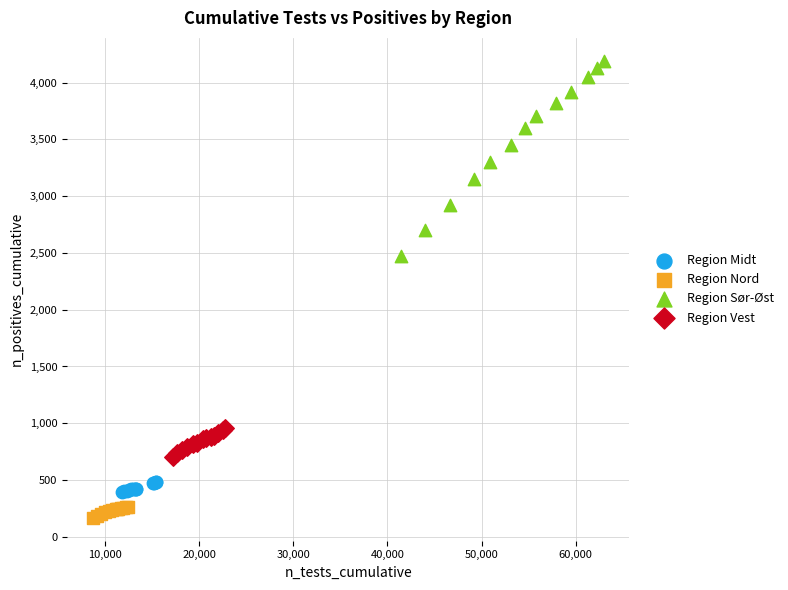

Which series reaches the minimum Y coordinate?

Region Nord